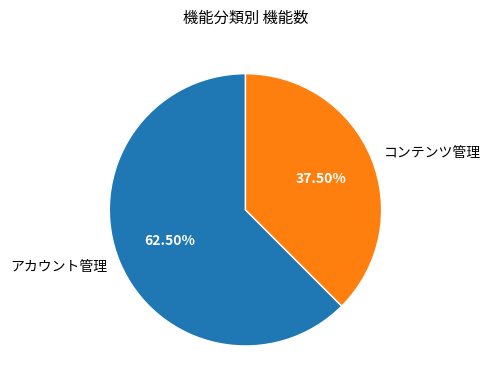

Approximately how many times larger is the value at コンテンツ管理 compared to アカウント管理?

0.6